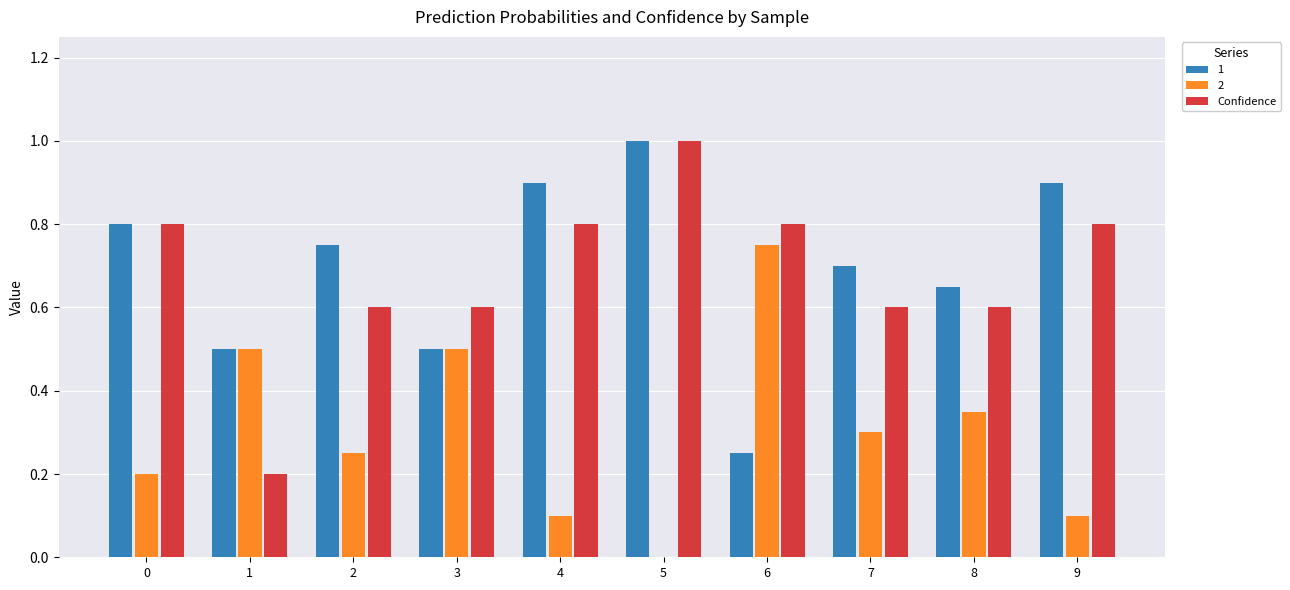

Is it true that Confidence equals 1.7 at 5?

False